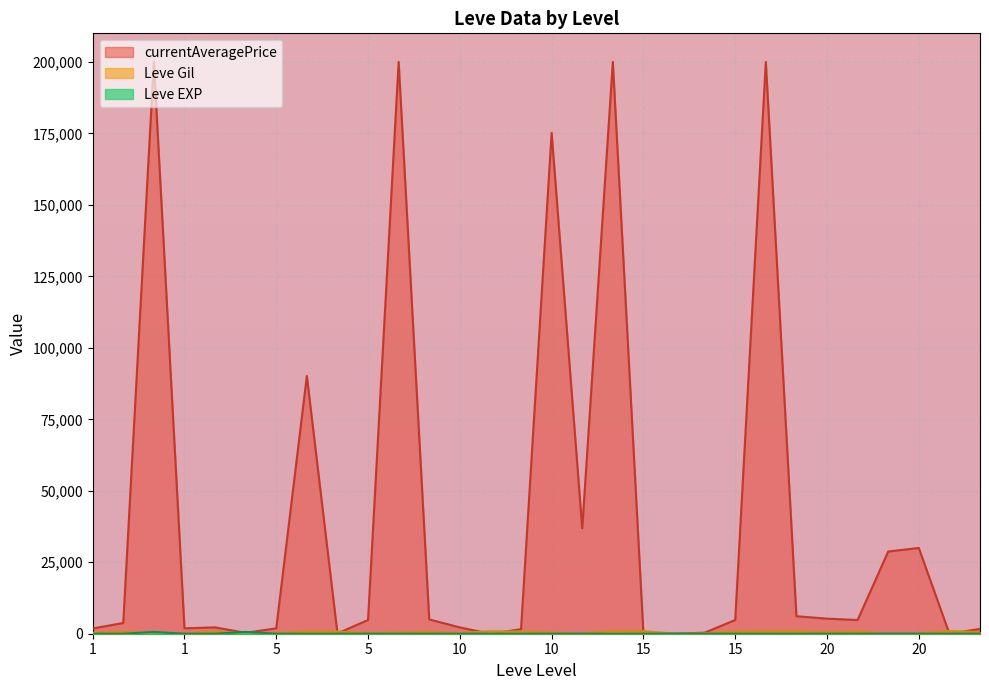

How many data points in Leve EXP are above 9?

12